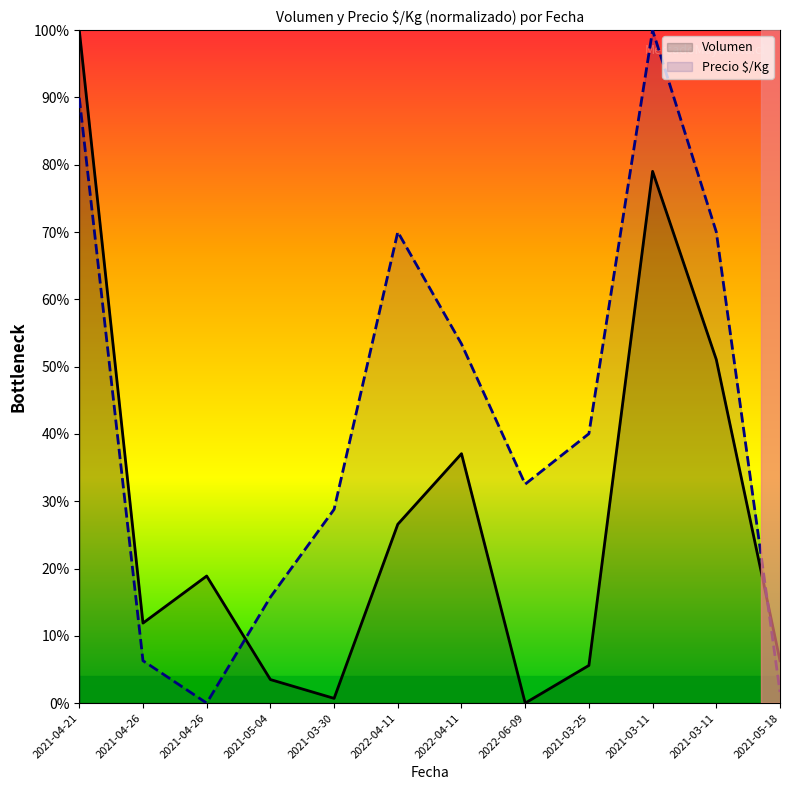

Which series changed the most between 2021-04-21 and 2022-04-11?

Volumen